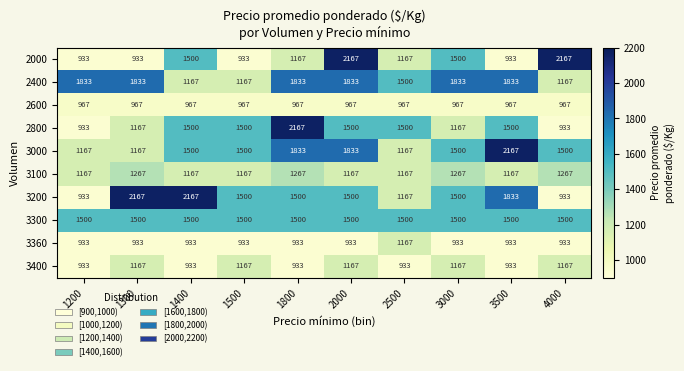

At which category is the sum across all series the highest?

2000